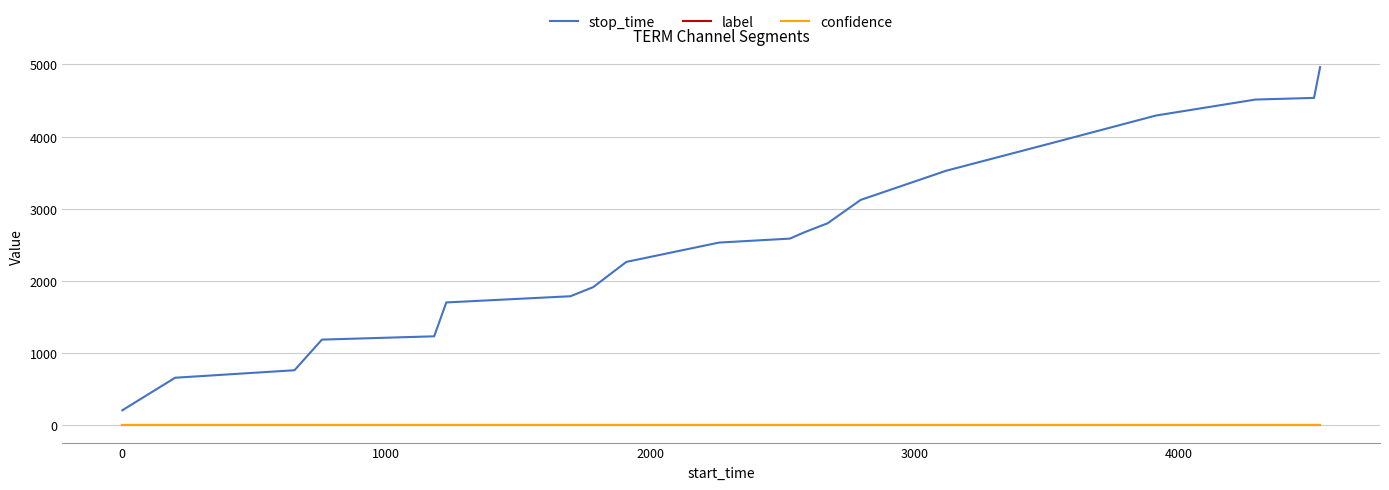

What is the sum of all stop_time values?

51105.0